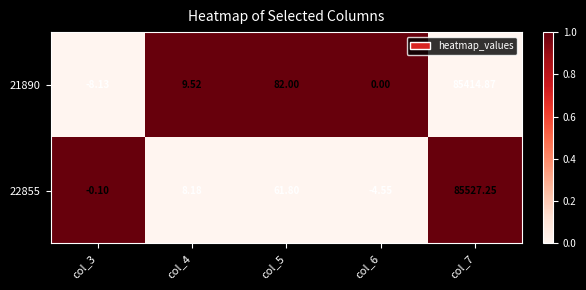

Is the value of 21890 at col_3 greater than the value of 22855 at col_3?

No